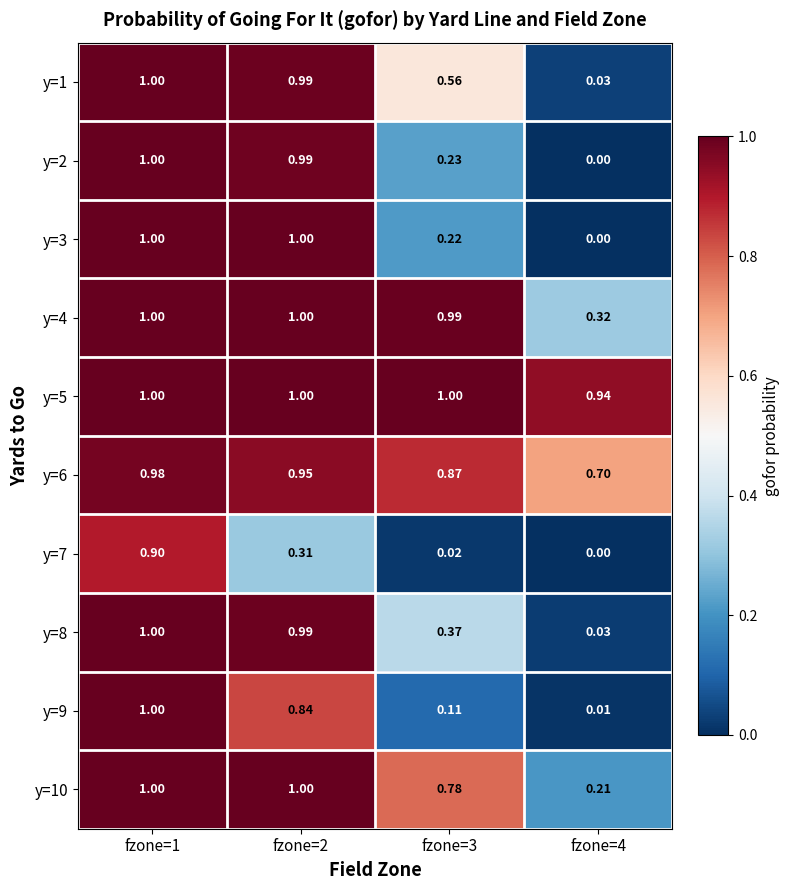

Is the value of y=8 at fzone=4 greater than the value of y=9 at fzone=3?

No